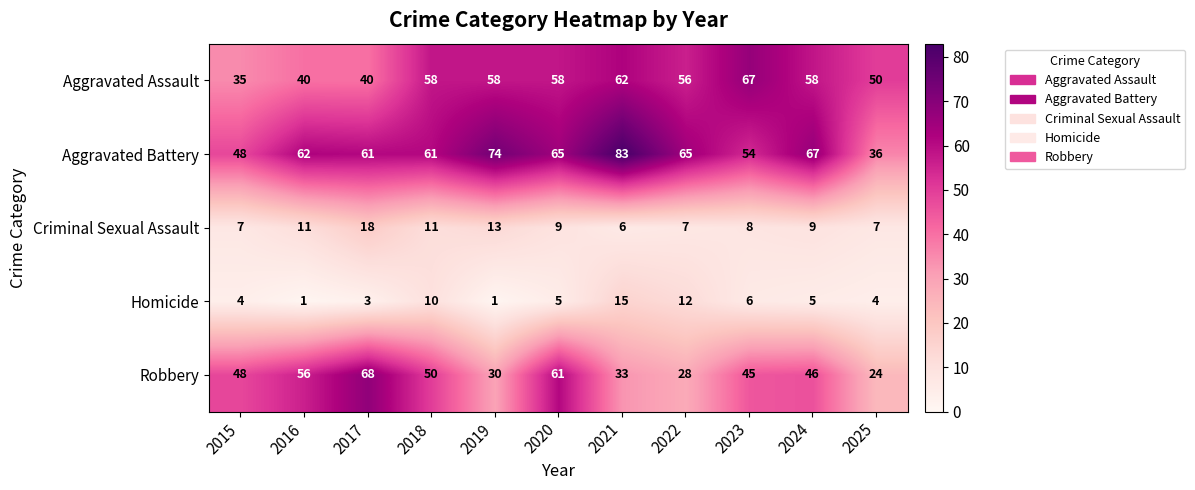

What is the total value across all series at 2015?

142